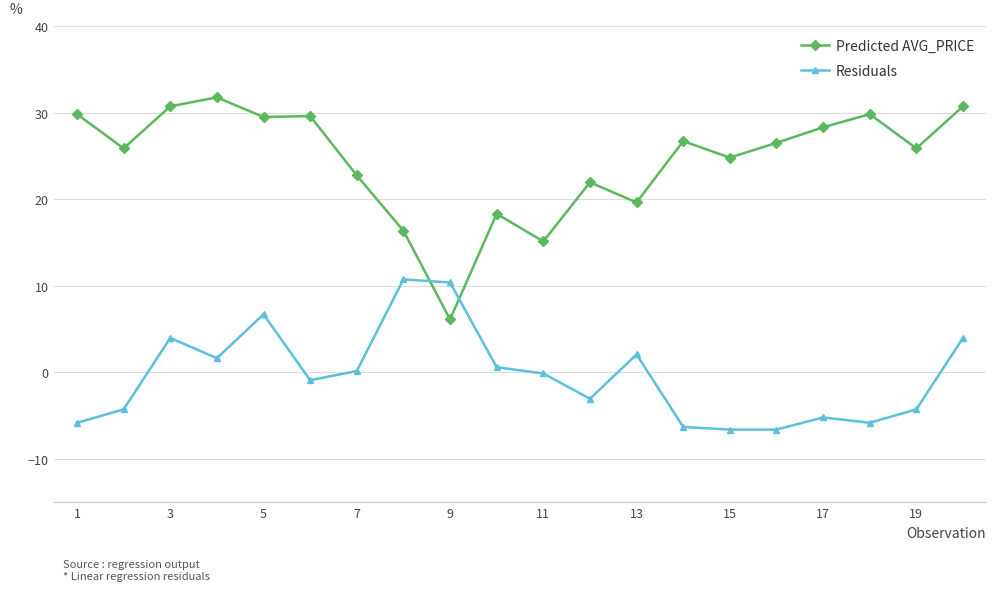

Which series has the largest total across all categories?

Predicted AVG_PRICE